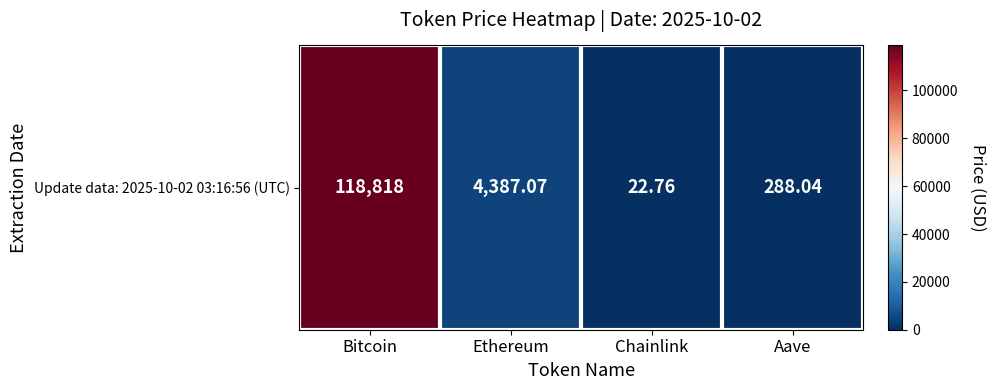

Reading left to right, list all the values displayed in this chart.

Bitcoin=118818.0	Ethereum=4387.1	Chainlink=22.8	Aave=288.0